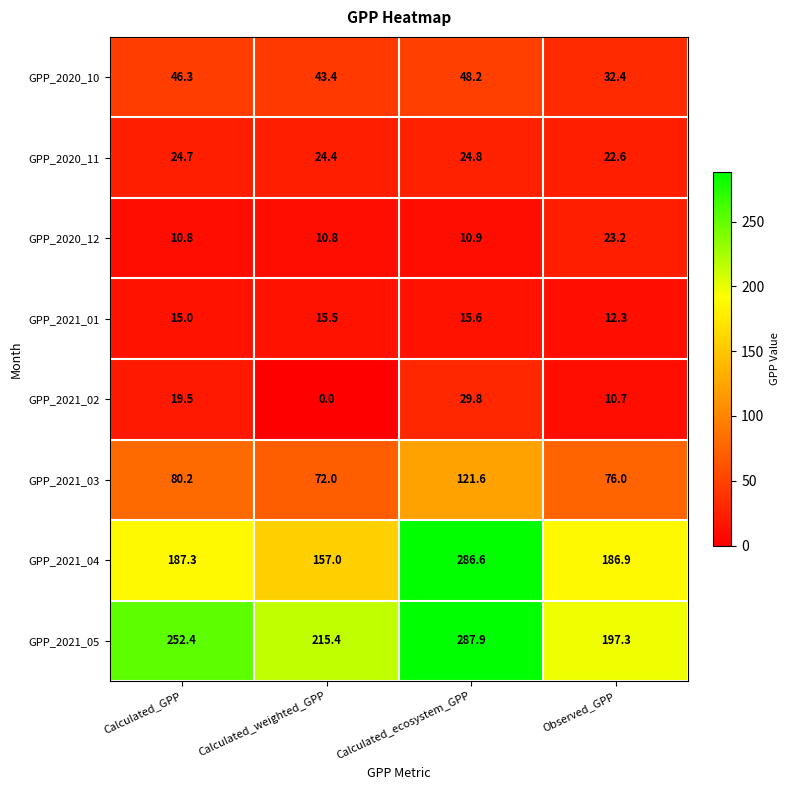

The value of GPP_2021_02 at Calculated_GPP is 4.6. True or false?

False